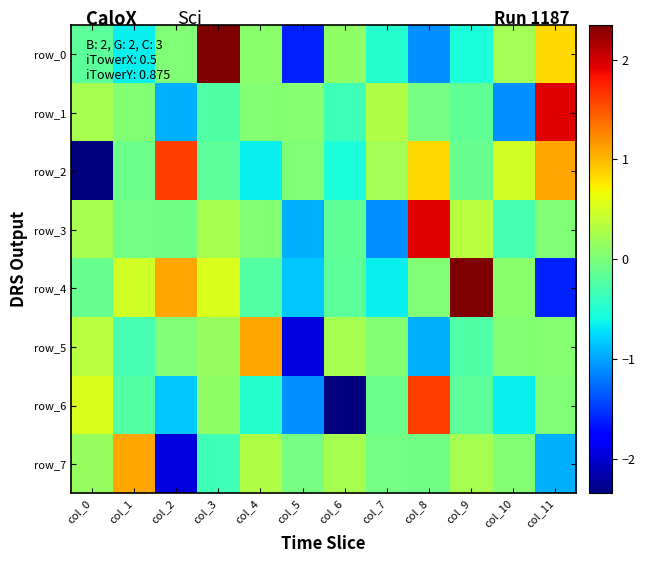

How many positive values does the row_1 series have?

6